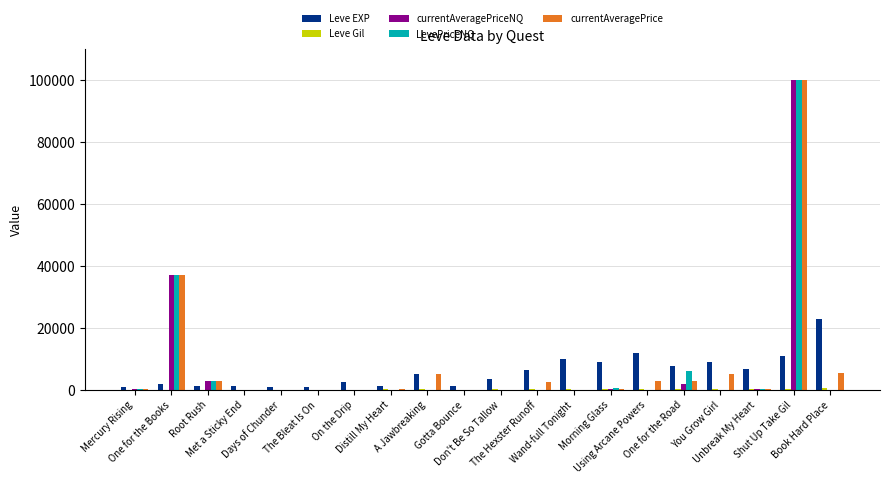

Is it true that Leve EXP equals 2040 at One for the Books?

True